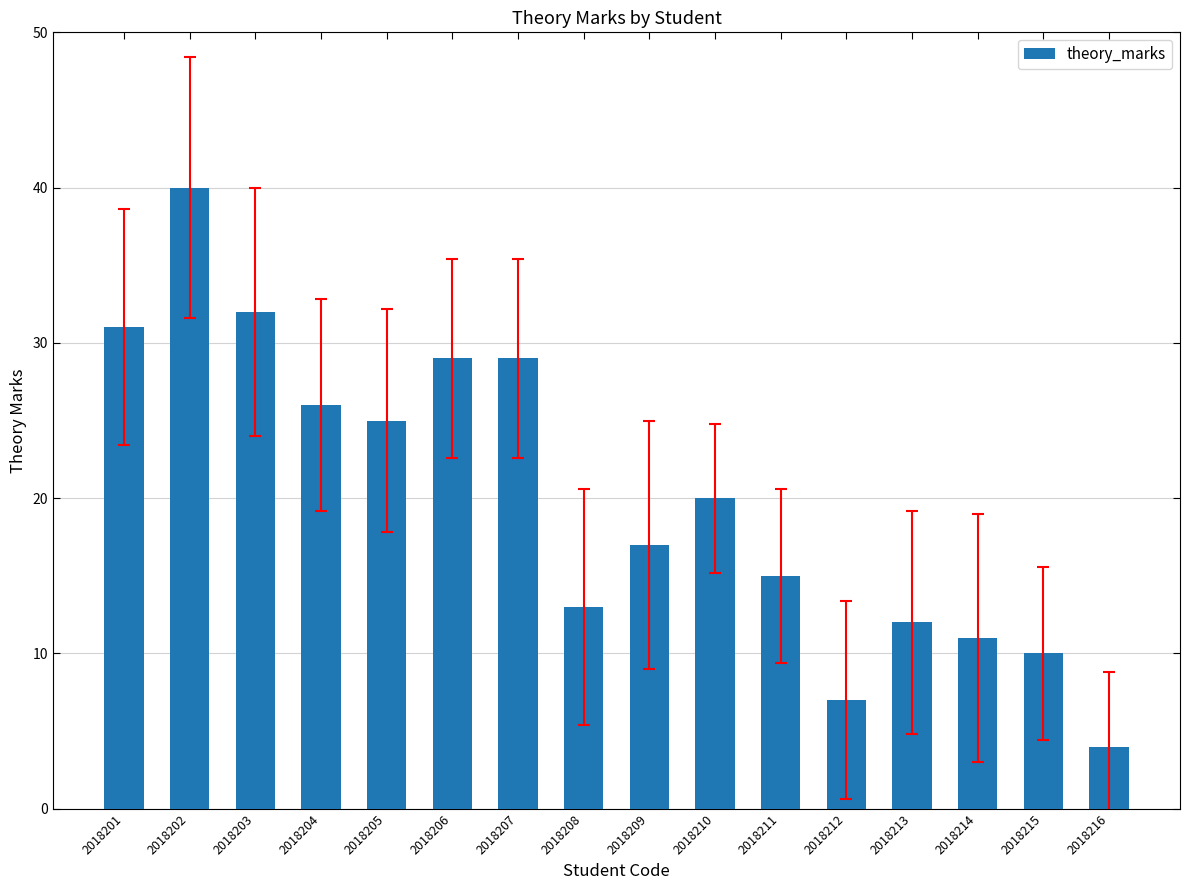

At which category does the chart reach its minimum across all series?

2018216